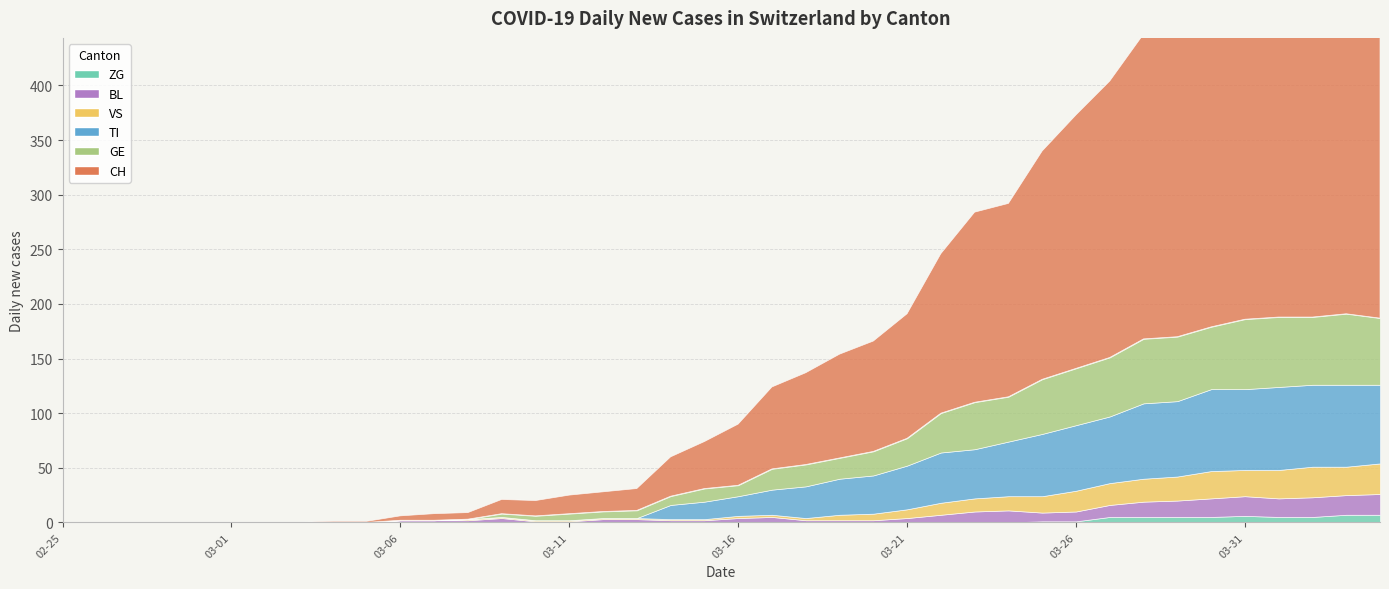

Reading left to right, what are all the values shown in this chart?

CH: 0	0	0	0	0	0	0	0	1	1	4	6	6	13	14	17	18	20	36	43	56	75	84	95	101	114	146	174	177	209	232	253	279	289	335	357	384	390	396	396
GE: 0	0	0	0	0	0	0	0	0	0	0	0	0	3	4	6	6	7	8	12	10	19	20	19	22	25	36	43	41	50	52	54	59	59	57	64	64	62	65	61
TI: 0	0	0	0	0	0	0	0	0	0	0	0	0	0	0	0	0	0	13	16	18	23	29	33	35	40	46	45	50	57	60	61	69	69	75	74	76	75	75	72
VS: 0	0	0	0	0	0	0	0	0	0	0	0	1	1	1	1	1	1	1	1	2	2	2	5	6	8	11	12	13	15	19	20	21	22	25	24	26	28	26	28
BL: 0	0	0	0	0	0	0	0	0	0	2	2	2	4	1	1	3	3	2	2	4	5	2	2	2	4	7	10	11	8	9	11	14	15	17	18	17	18	18	19
ZG: 0	0	0	0	0	0	0	0	0	0	0	0	0	0	0	0	0	0	0	0	0	0	0	0	0	0	0	0	0	1	1	5	5	5	5	6	5	5	7	7